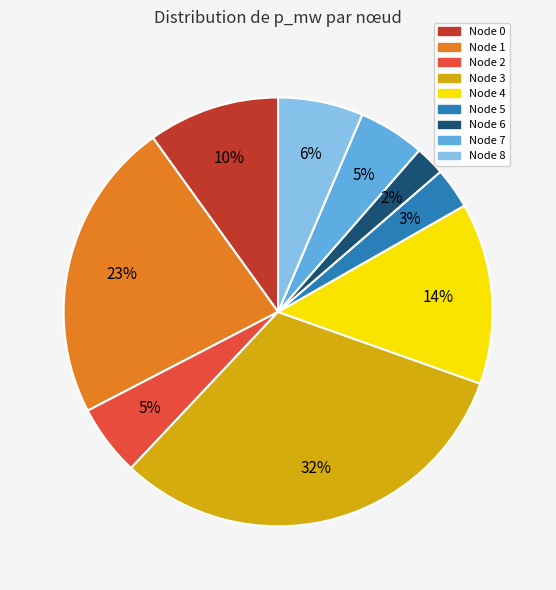

To the nearest percent, what is the average slice percentage?

11%